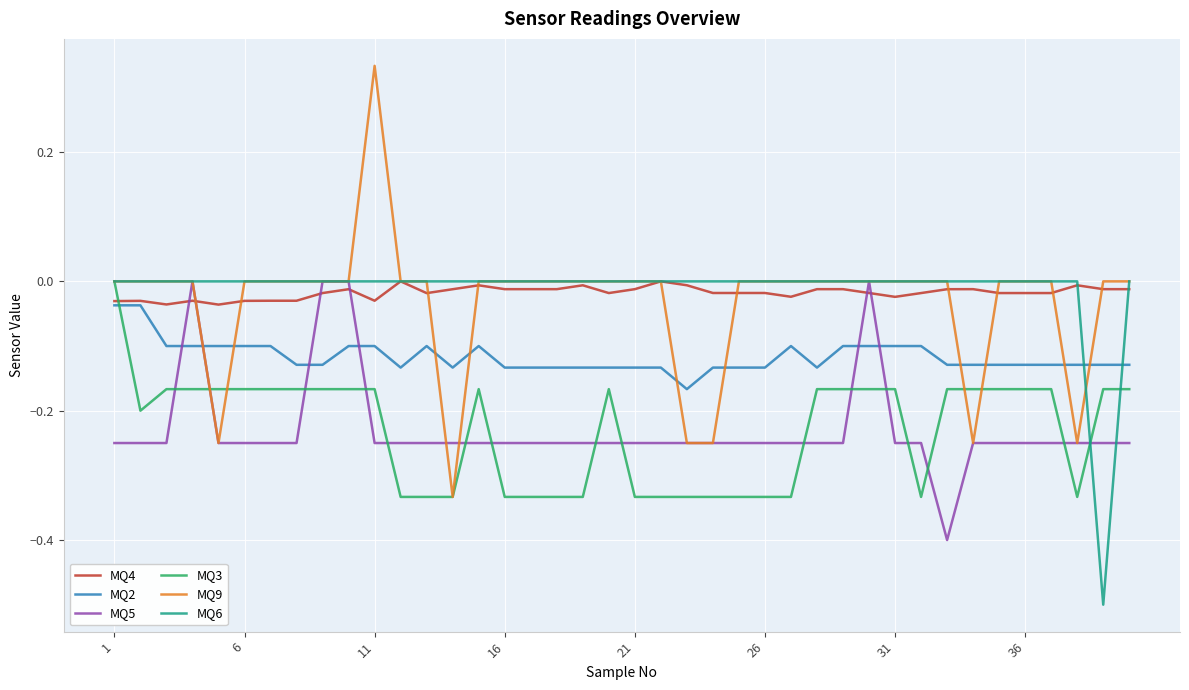

Which series ends up on top after the final intersection of MQ5 and MQ2?

MQ2